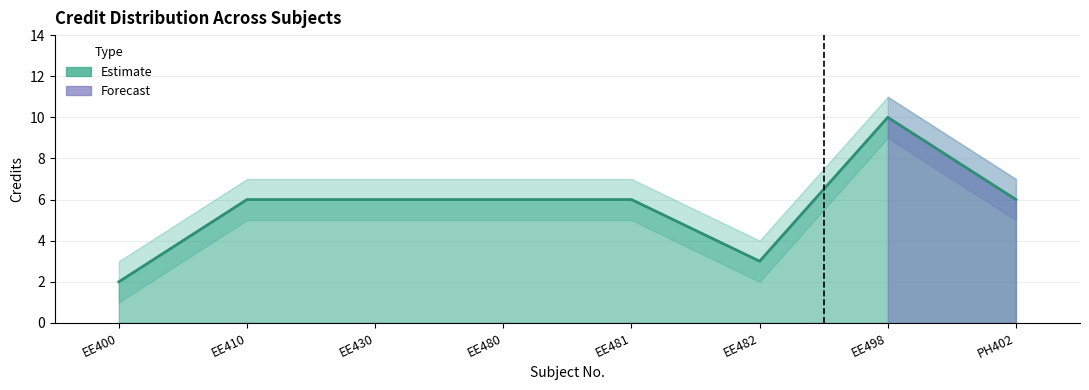

List the labels in order of value, largest first.

EE498, EE410, EE430, EE480, EE481, PH402, EE482, EE400